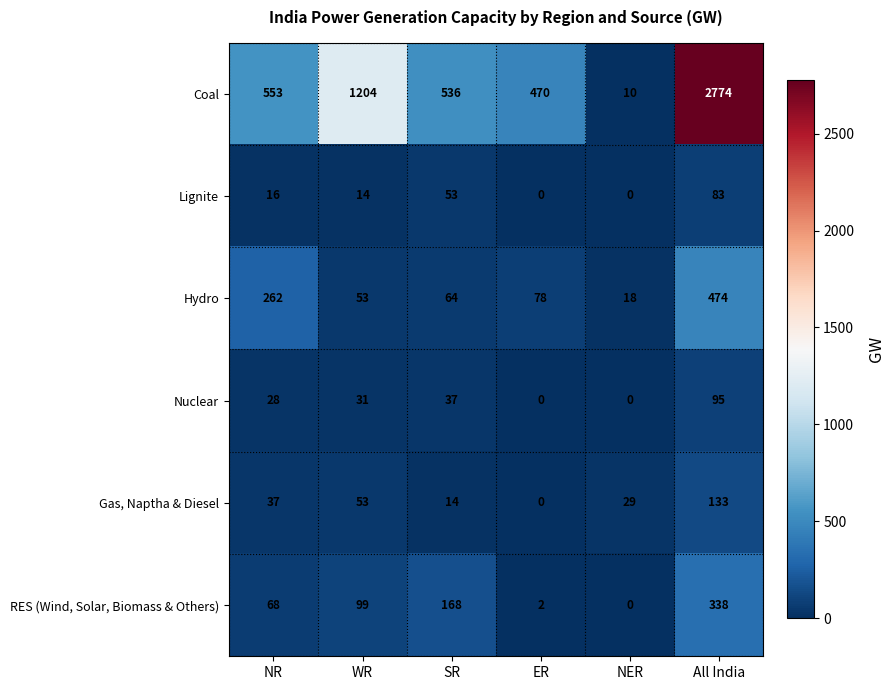

The RES (Wind, Solar, Biomass & Others) series shows 2 at ER. True or false?

True